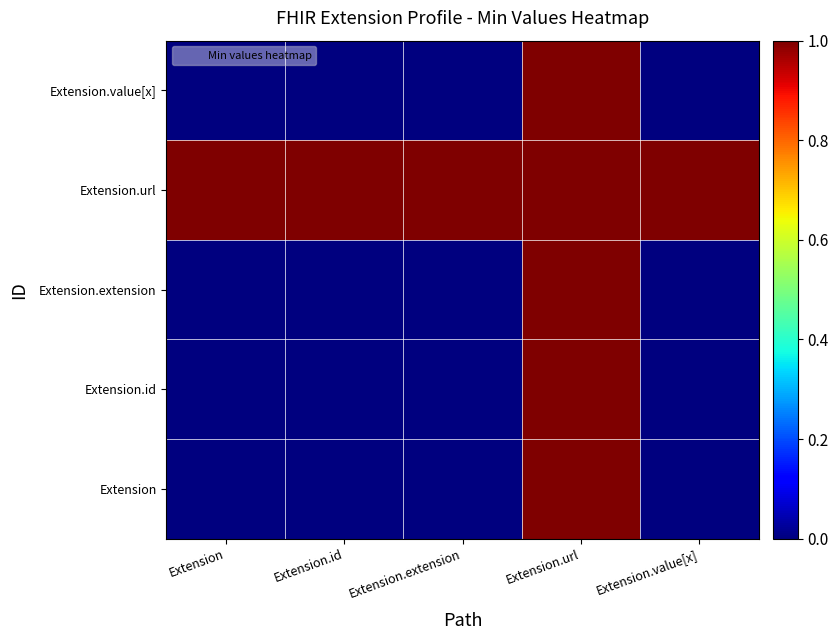

At which category is the sum across all series the highest?

Extension.url